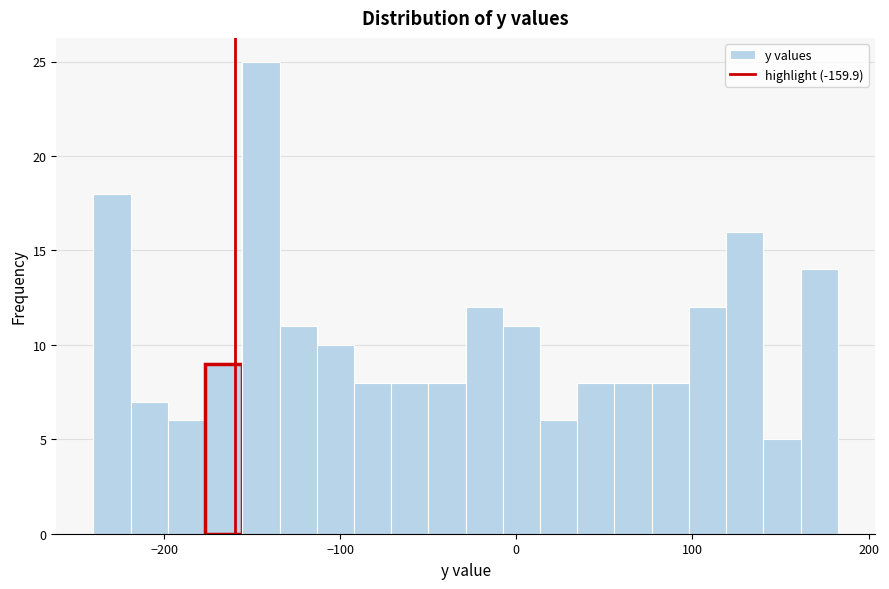

Around what value on the x-axis is the tallest bar? Give the approximate position of its centre, as read against the axis.

-150